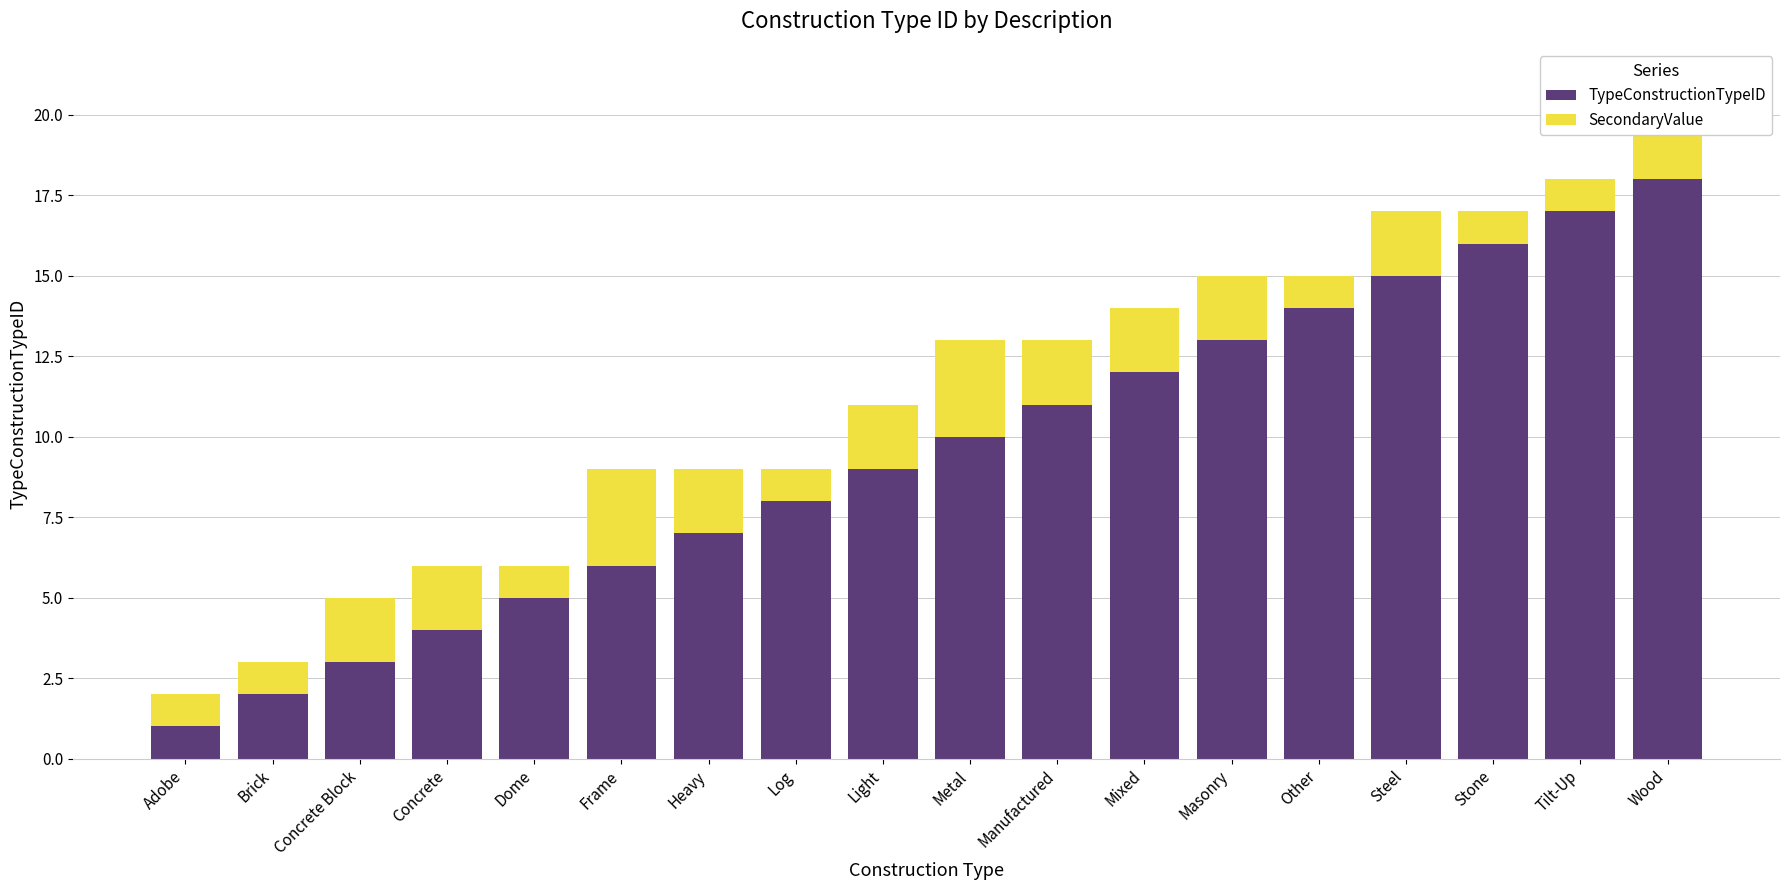

How many categories are shown in the chart?

18